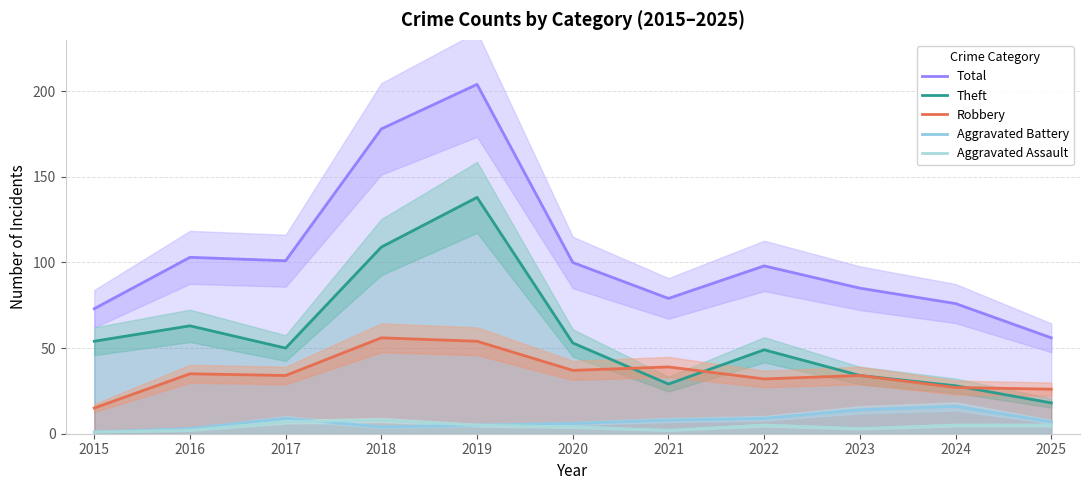

What is the spread (max minus min) of values at 2019?

199